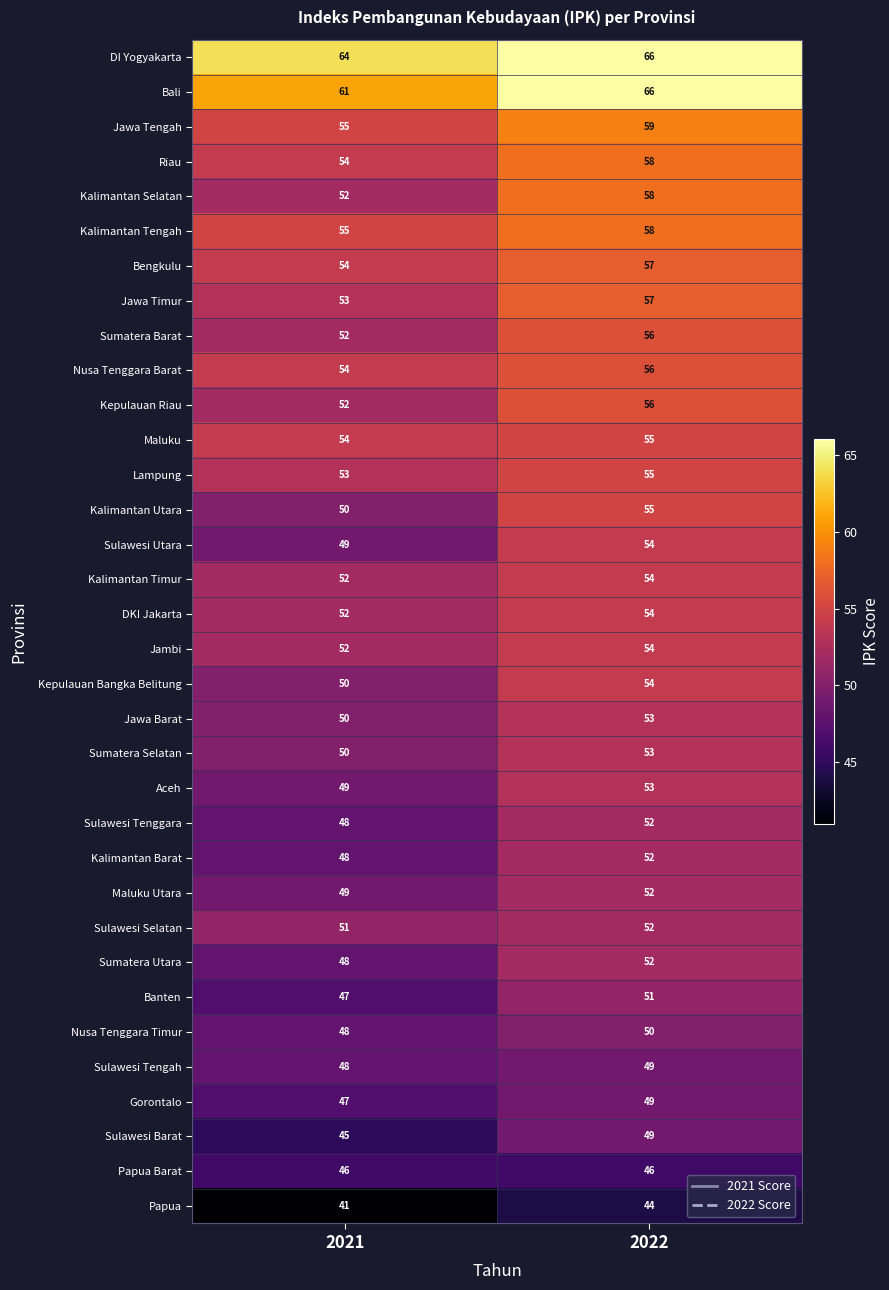

How many series are shown in this chart?

34